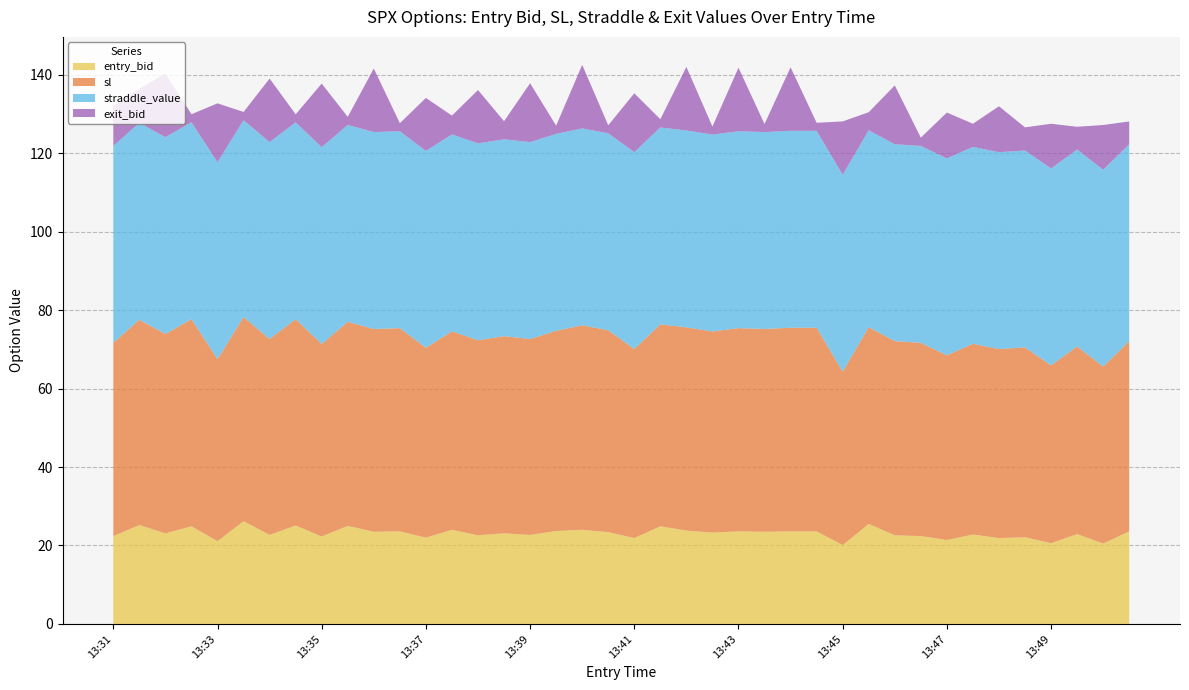

Reading left to right, what are all the values shown in this chart?

entry_bid: 13:31=22.4	13:31=25.2	13:32=23.1	13:32=24.9	13:33=21.1	13:33=26.2	13:34=22.7	13:34=25.1	13:35=22.3	13:35=25.0	13:36=23.5	13:36=23.6	13:37=22.0	13:37=24.0	13:38=22.6	13:38=23.1	13:39=22.7	13:39=23.7	13:40=24.0	13:40=23.4	13:41=21.9	13:41=24.9	13:42=23.8	13:42=23.3	13:43=23.6	13:43=23.5	13:44=23.6	13:44=23.6	13:45=20.1	13:45=25.5	13:46=22.6	13:46=22.4	13:47=21.4	13:47=22.8	13:48=21.9	13:48=22.1	13:49=20.6	13:49=22.9	13:50=20.5	13:50=23.6
sl: 13:31=49.3	13:31=52.4	13:32=50.8	13:32=52.8	13:33=46.4	13:33=52.0	13:34=49.9	13:34=52.6	13:35=49.1	13:35=52.0	13:36=51.7	13:36=51.8	13:37=48.4	13:37=50.6	13:38=49.7	13:38=50.3	13:39=49.9	13:39=51.0	13:40=52.1	13:40=51.5	13:41=48.2	13:41=51.5	13:42=51.8	13:42=51.3	13:43=51.8	13:43=51.7	13:44=51.9	13:44=51.9	13:45=44.2	13:45=50.2	13:46=49.5	13:46=49.3	13:47=47.1	13:47=48.6	13:48=48.2	13:48=48.4	13:49=45.3	13:49=47.9	13:50=45.1	13:50=48.5
straddle_value: 13:31=50.2	13:31=50.2	13:32=50.2	13:32=50.2	13:33=50.2	13:33=50.2	13:34=50.2	13:34=50.2	13:35=50.2	13:35=50.2	13:36=50.2	13:36=50.2	13:37=50.2	13:37=50.2	13:38=50.2	13:38=50.2	13:39=50.2	13:39=50.2	13:40=50.2	13:40=50.2	13:41=50.2	13:41=50.2	13:42=50.2	13:42=50.2	13:43=50.2	13:43=50.2	13:44=50.2	13:44=50.2	13:45=50.2	13:45=50.2	13:46=50.2	13:46=50.2	13:47=50.2	13:47=50.2	13:48=50.2	13:48=50.2	13:49=50.2	13:49=50.2	13:50=50.2	13:50=50.2
exit_bid: 13:31=10.2	13:31=8.7	13:32=16.2	13:32=2.0	13:33=15.0	13:33=2.1	13:34=16.2	13:34=2.0	13:35=16.2	13:35=2.0	13:36=16.2	13:36=2.0	13:37=13.5	13:37=4.8	13:38=13.6	13:38=4.6	13:39=15.0	13:39=2.1	13:40=16.2	13:40=2.0	13:41=15.0	13:41=2.1	13:42=16.2	13:42=2.0	13:43=16.2	13:43=2.0	13:44=16.2	13:44=2.0	13:45=13.6	13:45=4.6	13:46=15.0	13:46=2.1	13:47=11.7	13:47=5.9	13:48=11.7	13:48=5.9	13:49=11.4	13:49=5.8	13:50=11.4	13:50=5.8